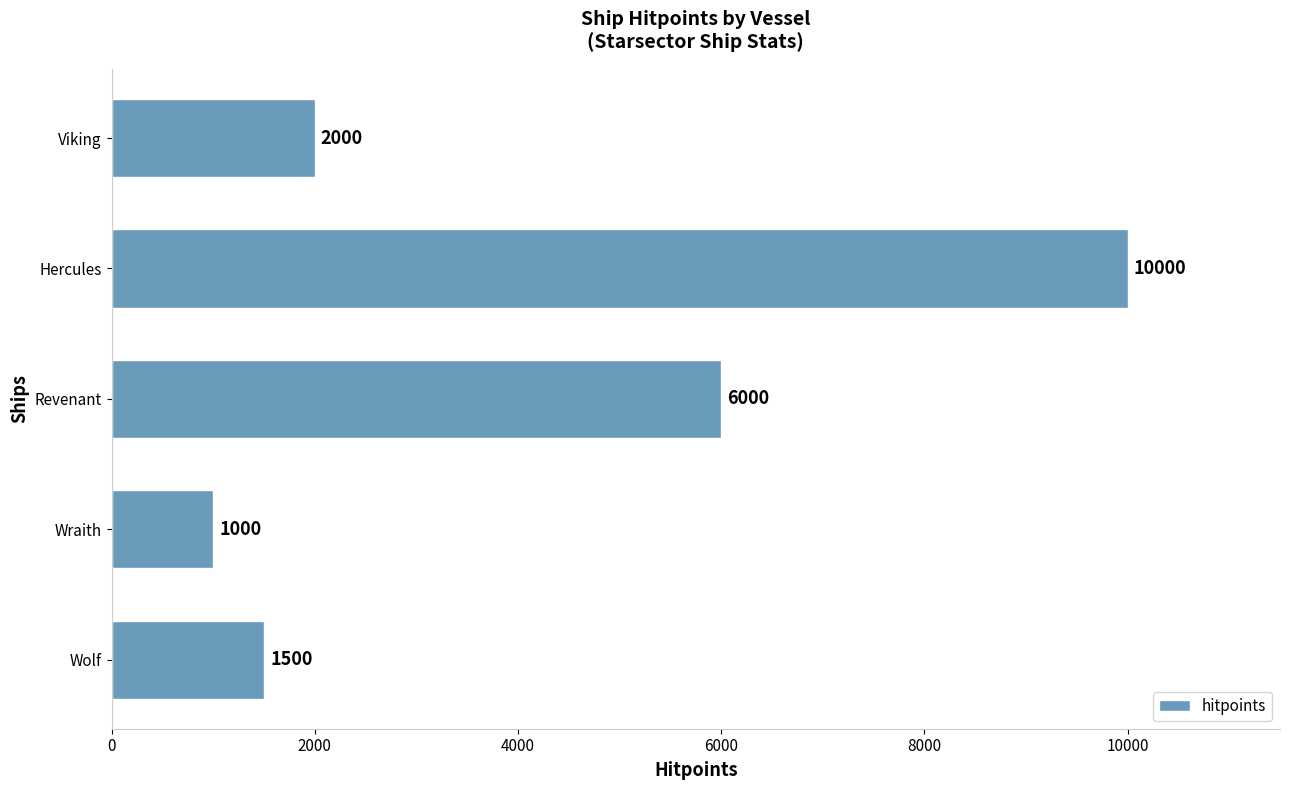

What is the maximum value shown in the chart?

10000